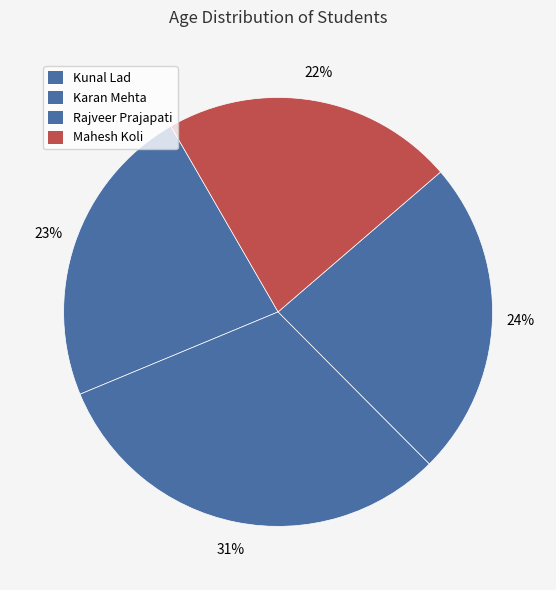

Is the sum of Rajveer Prajapati and Kunal Lad greater than half?

No